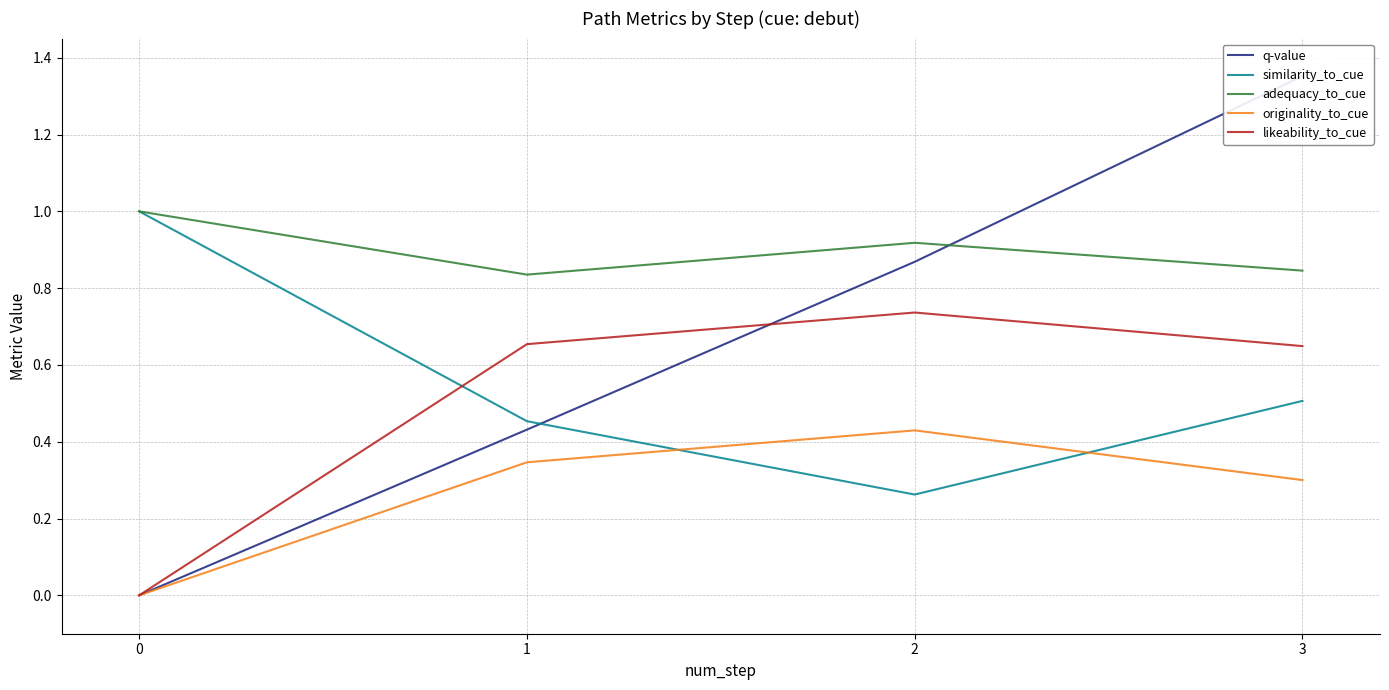

List the series in order of their peak value, lowest first.

originality_to_cue, likeability_to_cue, similarity_to_cue, adequacy_to_cue, q-value